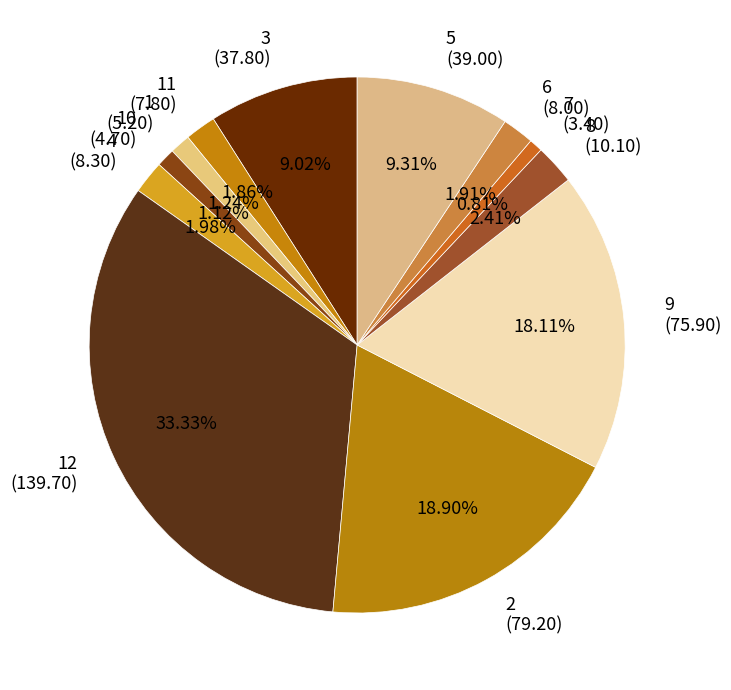

How many slices are in this pie chart?

12